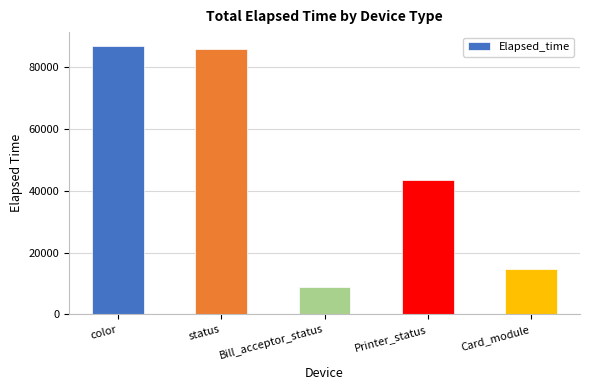

Is it true that the value at Printer_status is 27539?

False